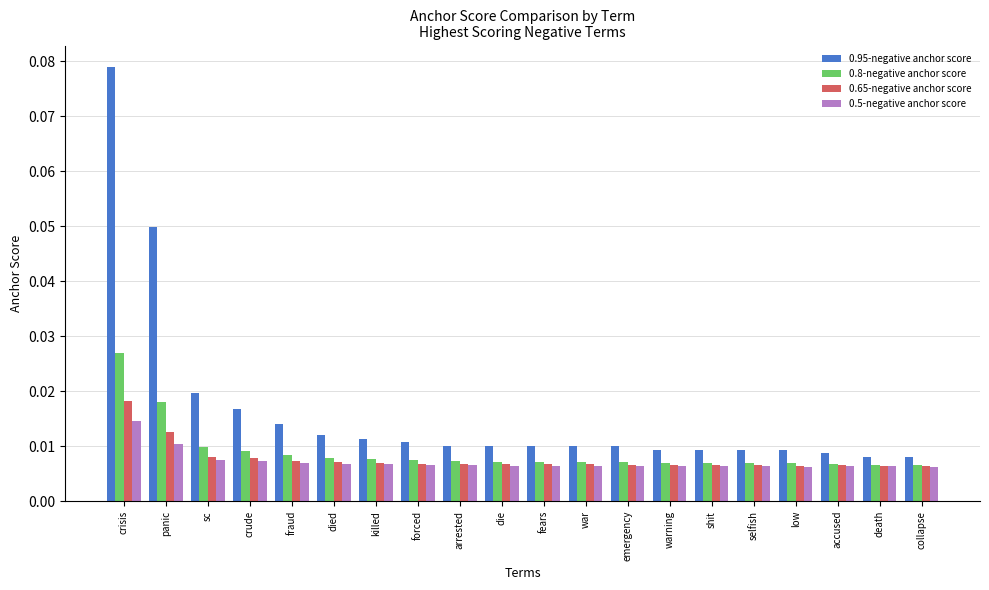

How many 0.65-negative anchor score values are between 0 and 1?

20